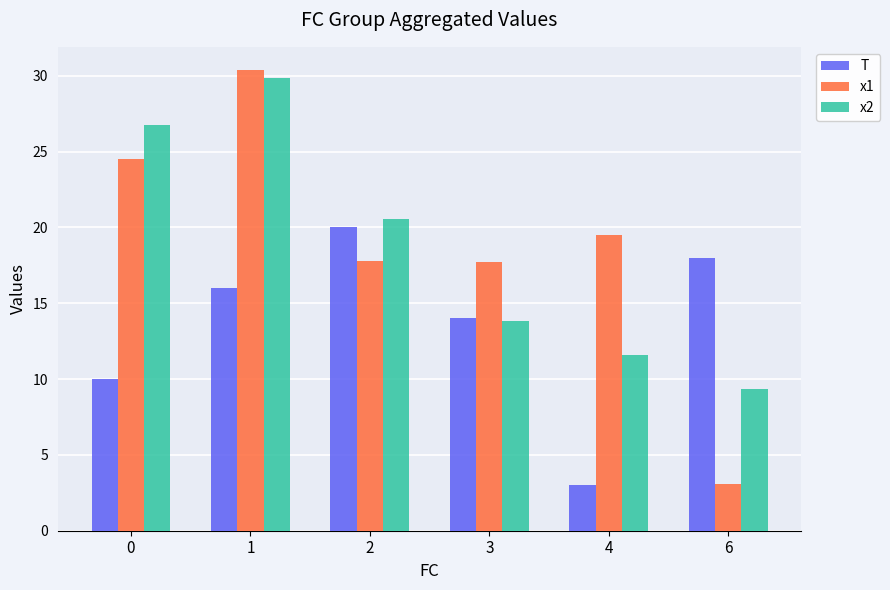

Is the value of x2 at 2 greater than the value of T at 6?

Yes